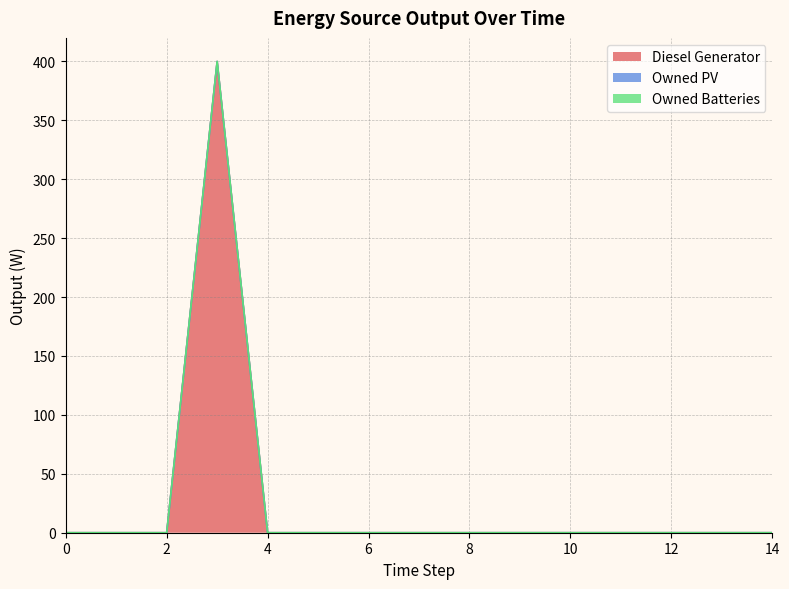

The Diesel Generator series shows -246 at 7. True or false?

False